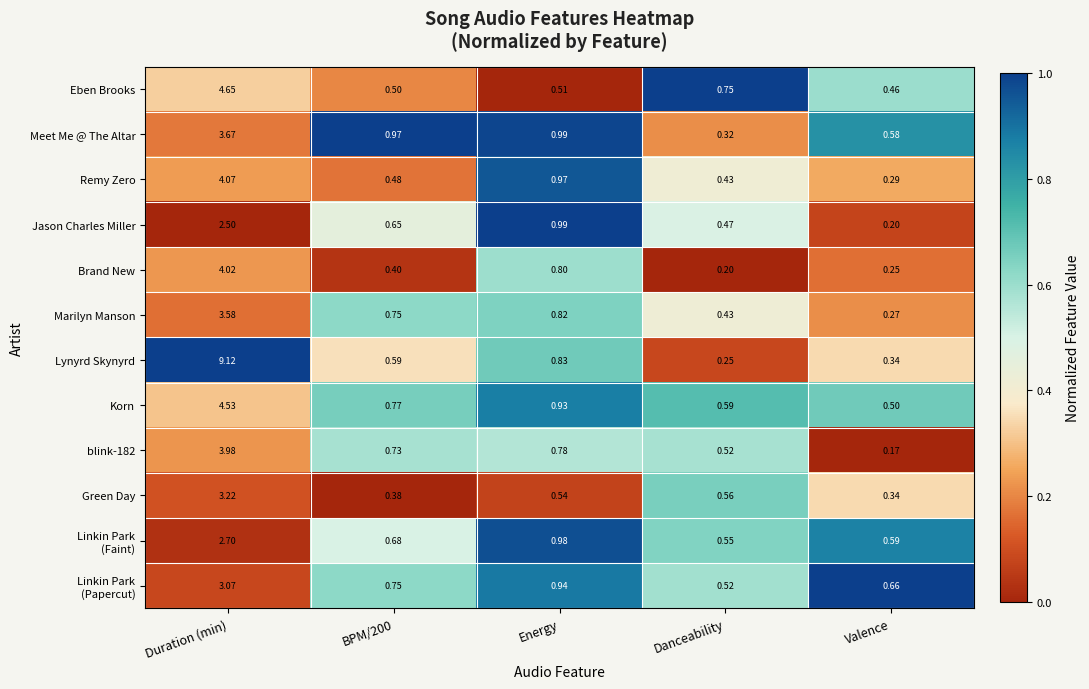

Which series changed the most between Duration (min) and BPM/200?

Lynyrd Skynyrd